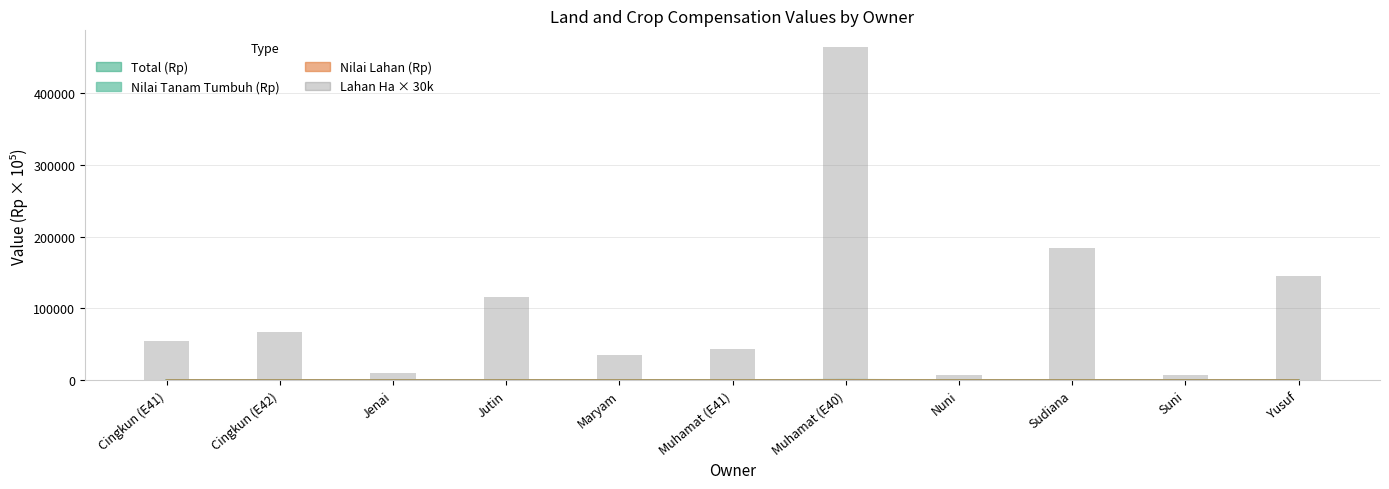

What is the sum of the values at Muhamat (E40) and Suni?

471000